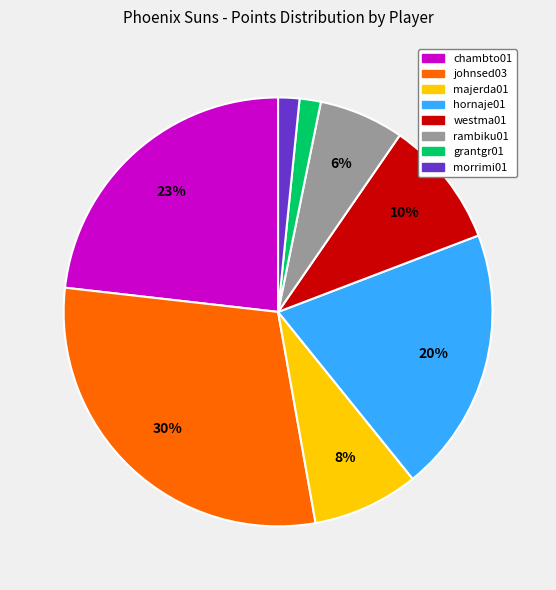

To the nearest percent, what is the difference between the largest and smallest slice percentages?

28%